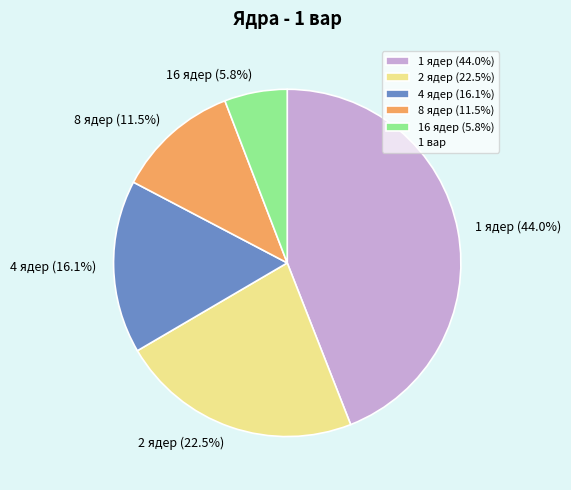

What portion of the pie excludes 8 ядер (11.5%)?

88.5%